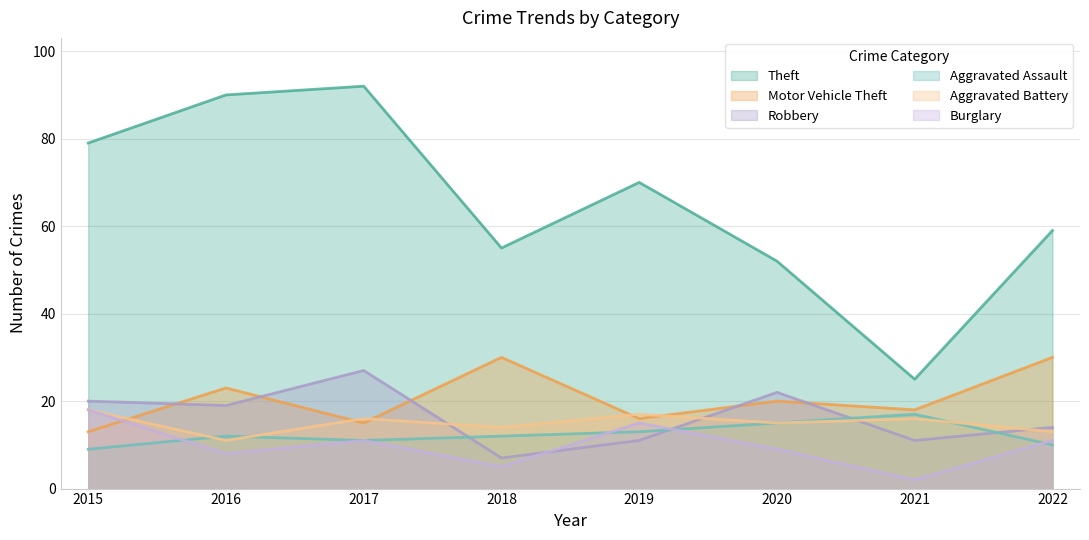

How many lines are shown in the chart?

6